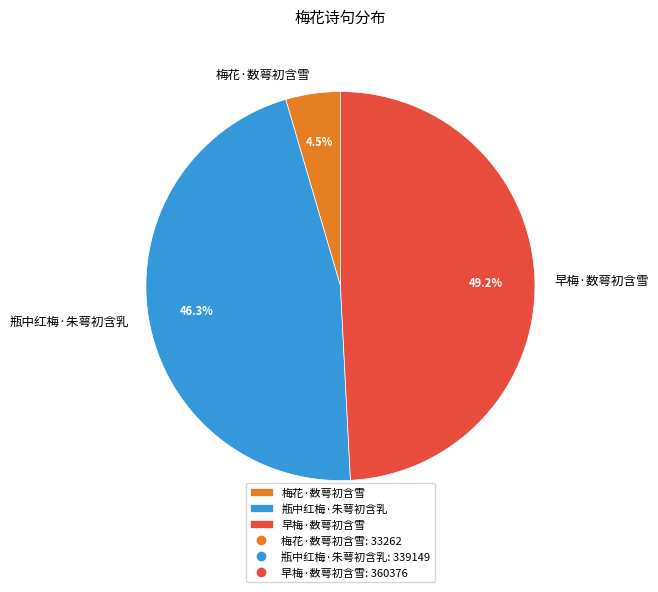

How many segments does this pie chart have?

3